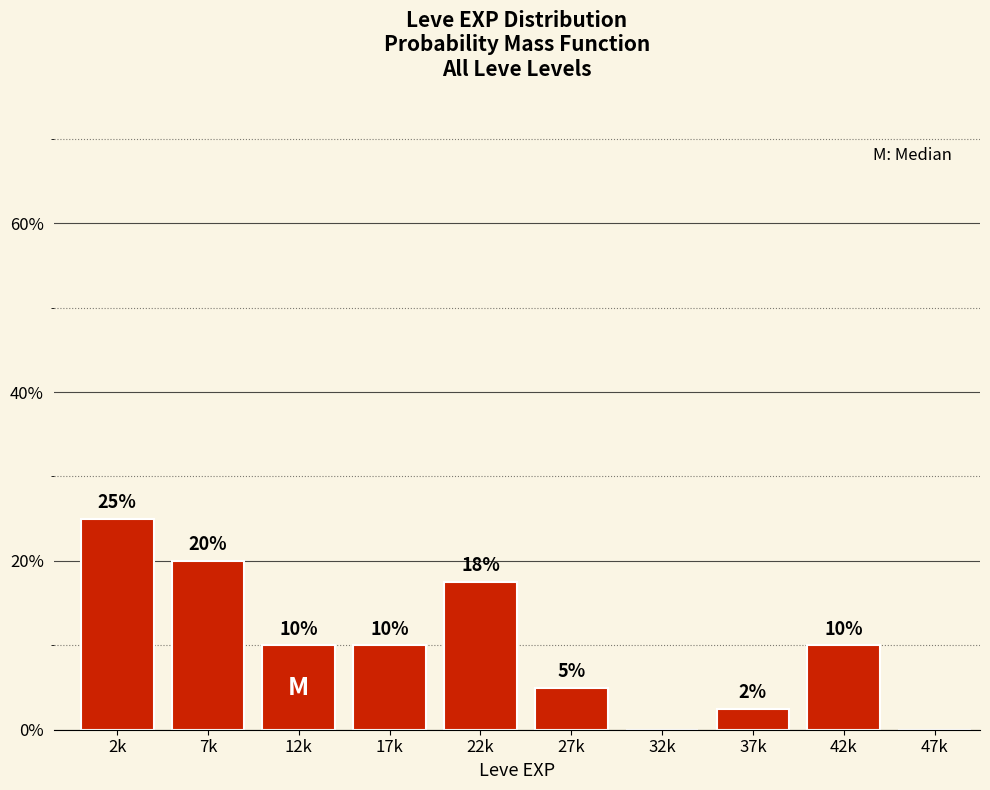

Which has a higher value, 7k or 32k?

7k